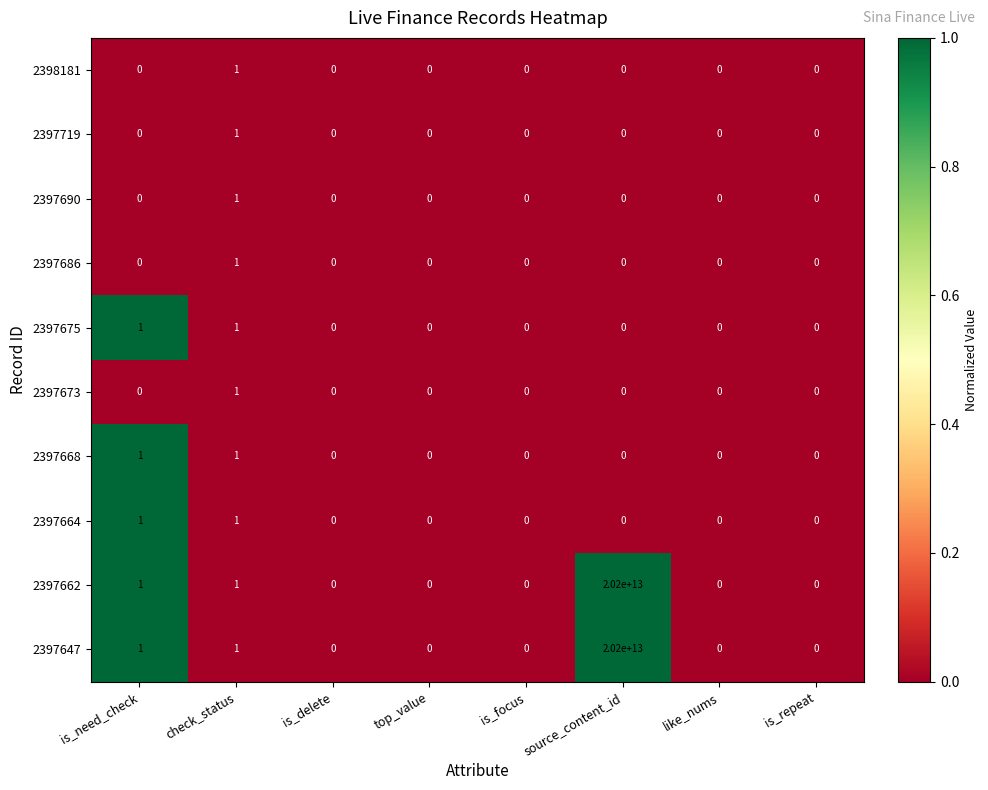

The value of 2398181 at top_value is 1. True or false?

False